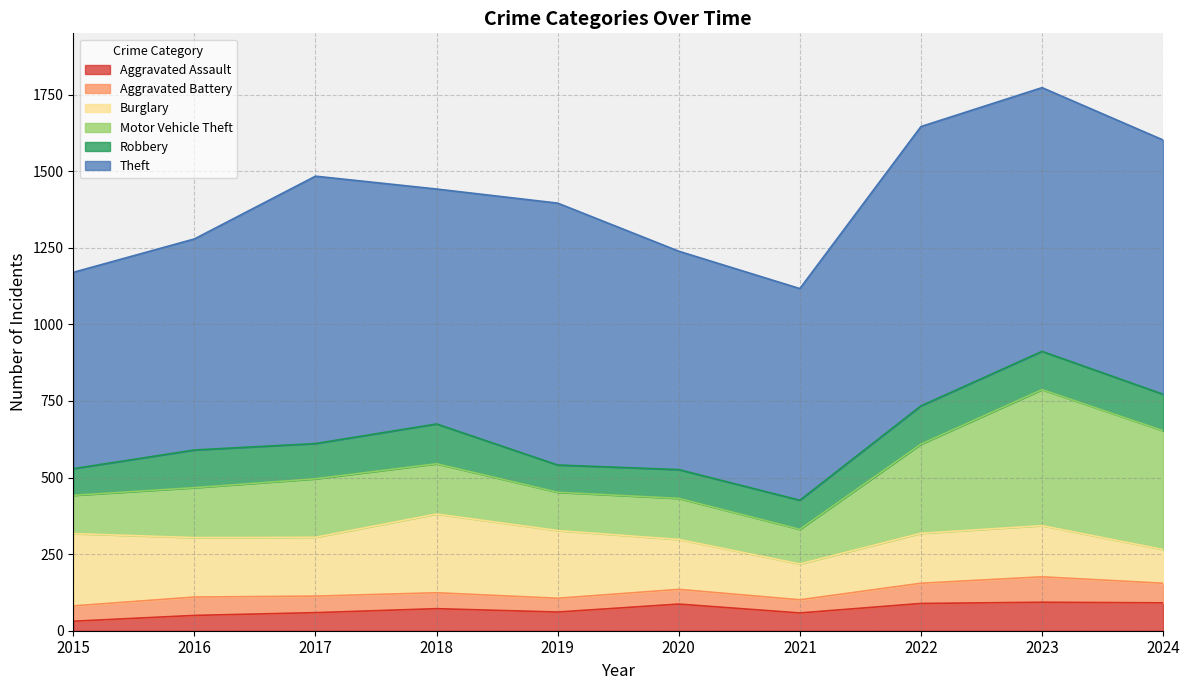

What is the difference between the Burglary values at 2022 and 2019?

58